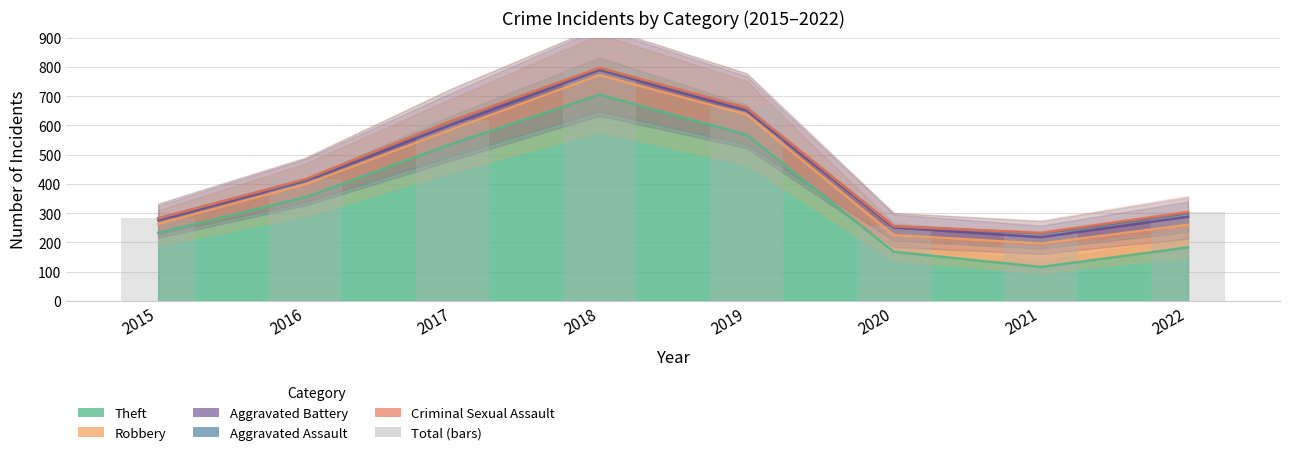

Reading left to right, extract all data points from this chart.

2015=282	2016=416	2017=617	2018=797	2019=660	2020=257	2021=234	2022=304